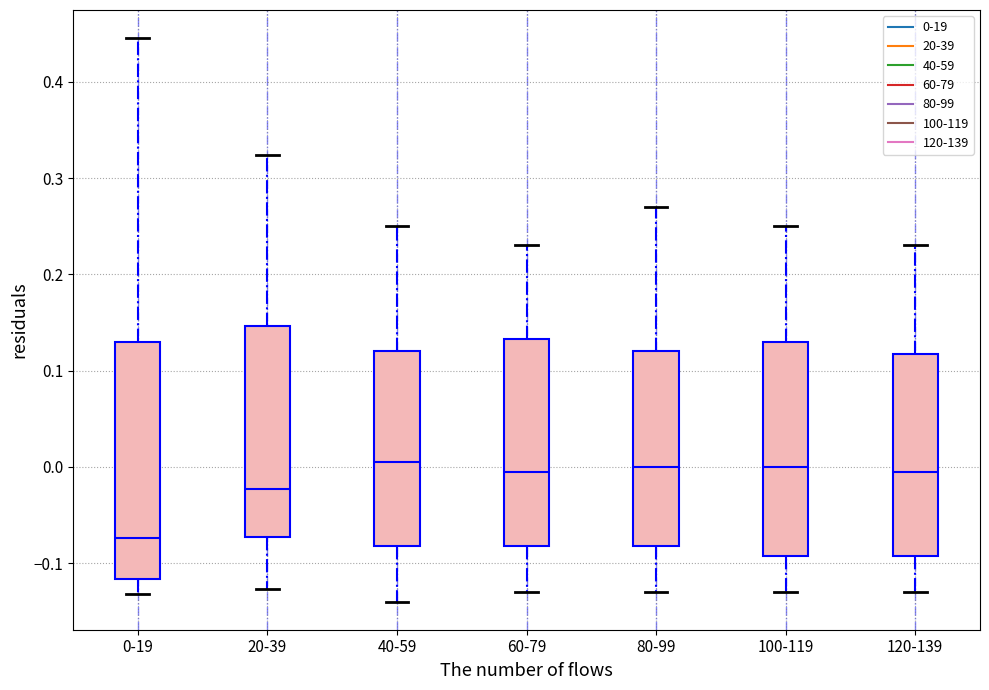

Which box is the tallest, from its lower edge to its upper edge?

0-19